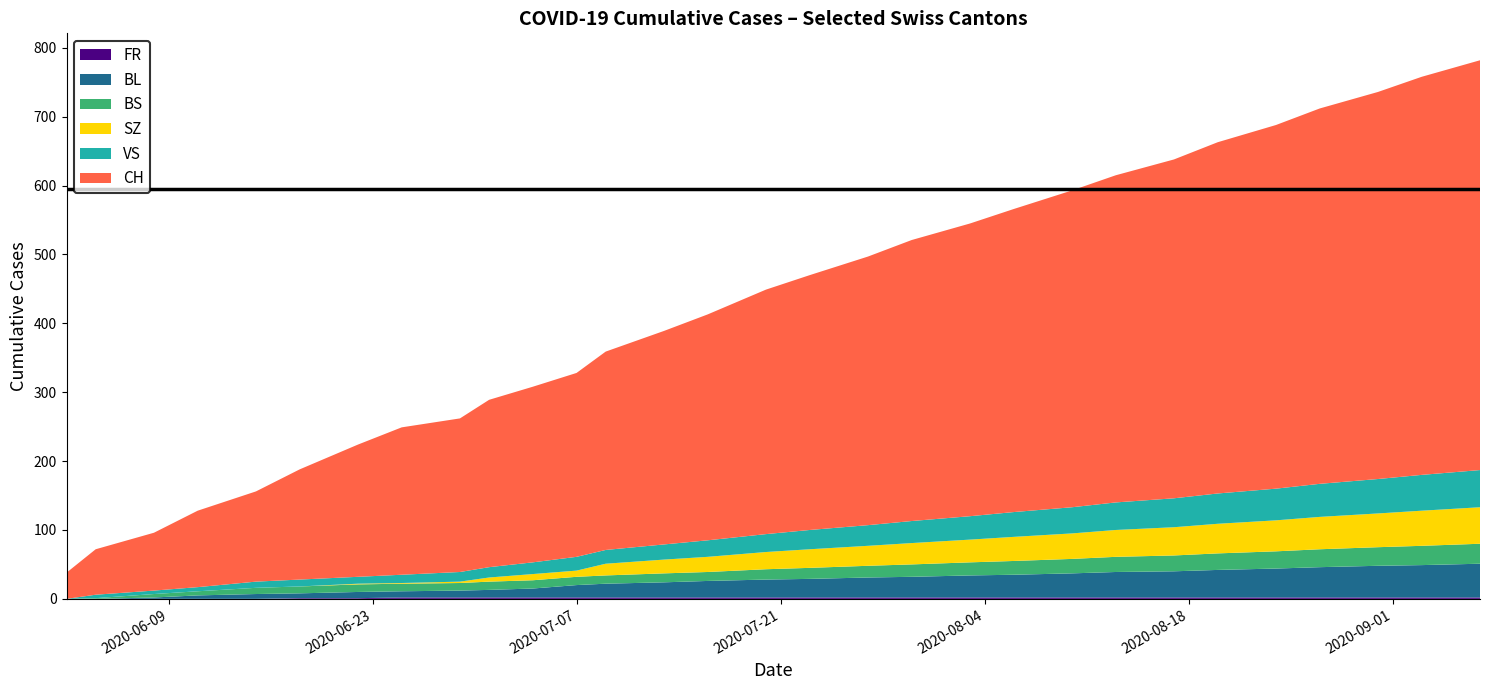

Reading left to right, what are all the values shown in this chart?

FR: 0	0	0	0	0	1	1	2	2	2	2	2	2	2	2	2	2	2	2	2	2	2	2	2	2	2	2	2	2	2
BL: 0	0	2	5	7	7	9	9	10	11	13	18	20	22	24	26	27	29	30	32	33	35	37	38	40	42	44	46	47	49
BS: 0	1	5	6	9	10	11	11	11	12	12	12	12	13	13	15	16	17	18	19	20	21	22	23	24	25	26	27	28	29
SZ: 0	0	0	0	0	0	1	1	2	6	9	9	17	20	22	25	27	29	31	33	35	37	39	41	43	45	47	49	51	53
VS: 0	5	5	6	9	10	10	12	14	15	17	20	20	22	24	26	28	30	32	34	36	38	40	42	44	46	48	50	52	54
CH: 38	66	84	111	131	160	192	214	223	243	255	267	288	310	328	355	370	390	408	425	440	460	475	492	510	528	545	562	578	595